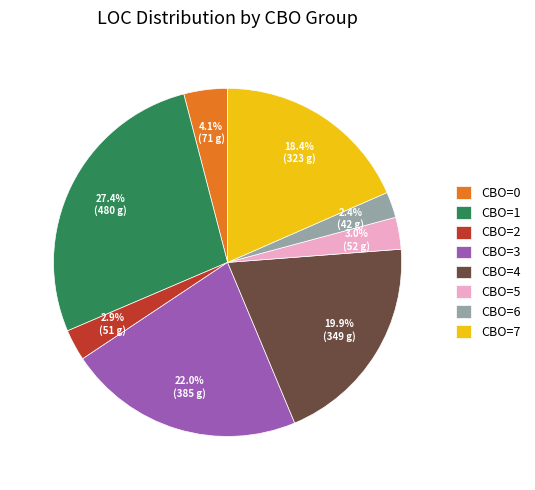

Does any single category account for the majority?

No